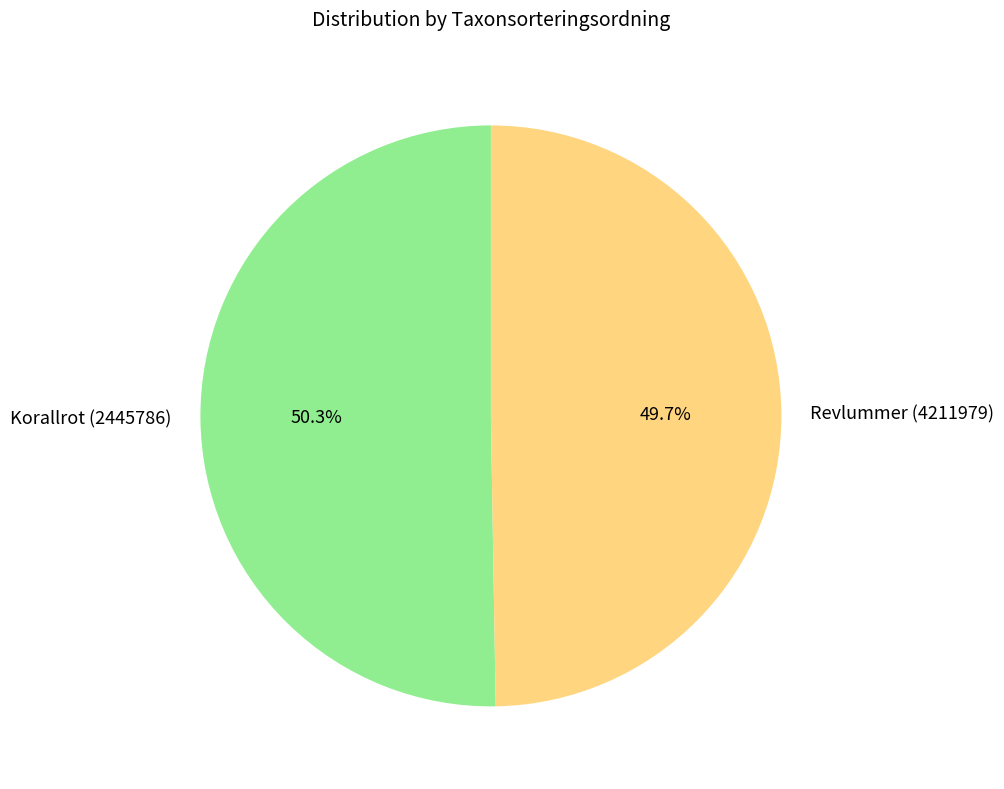

Rank the categories by value from highest to lowest.

Korallrot (2445786), Revlummer (4211979)